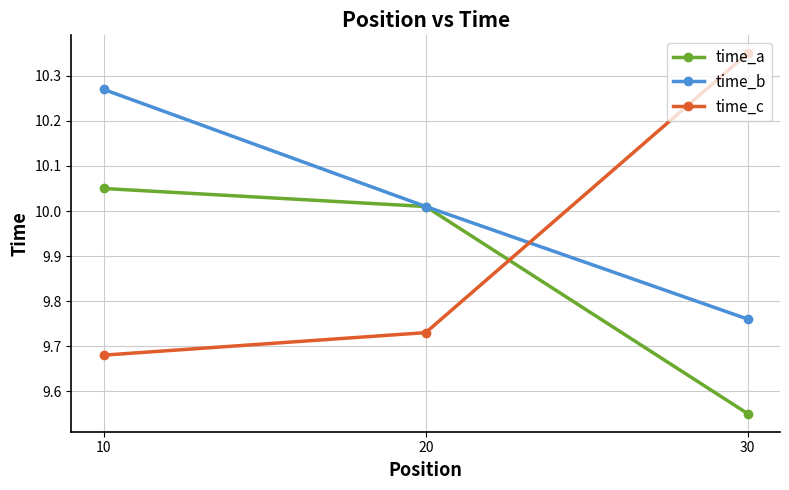

Rank the series by their average value, from highest to lowest.

time_b, time_c, time_a